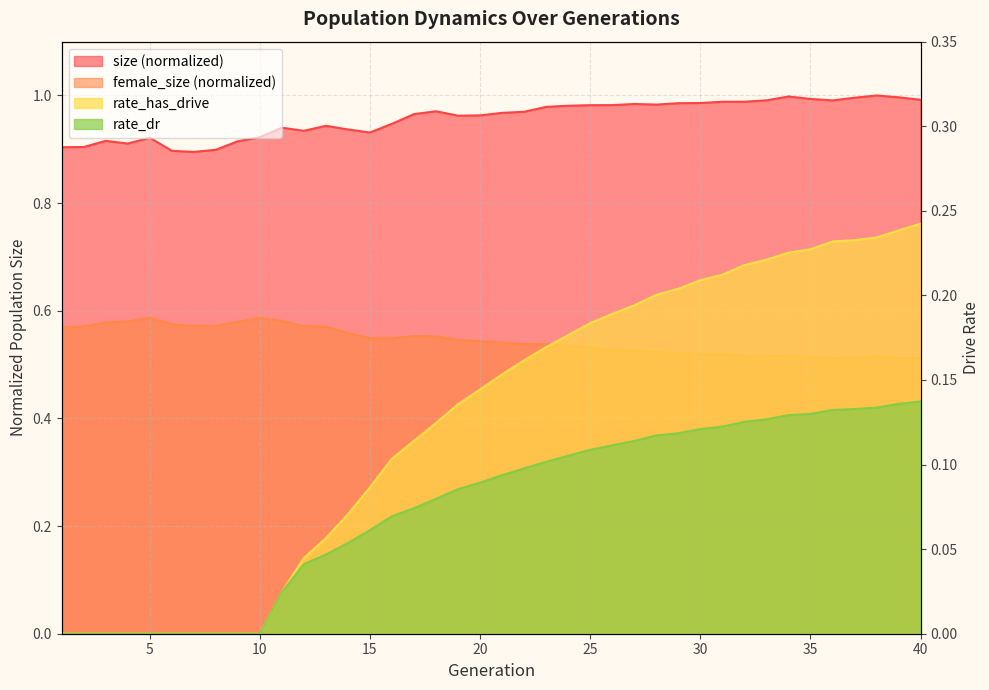

Read the size value at 18.

1.0